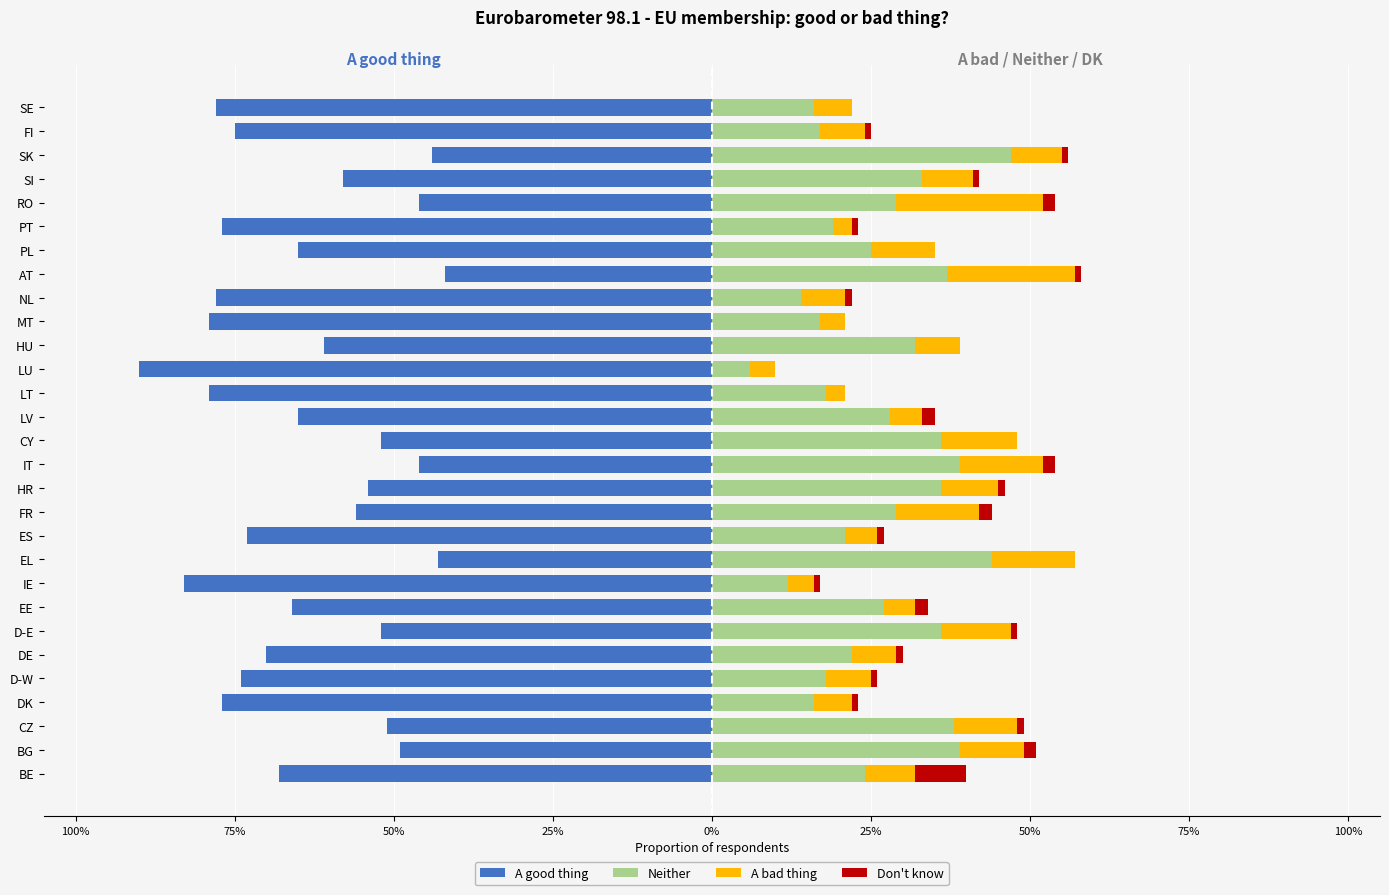

The A good thing series shows -1.1 at FI. True or false?

False